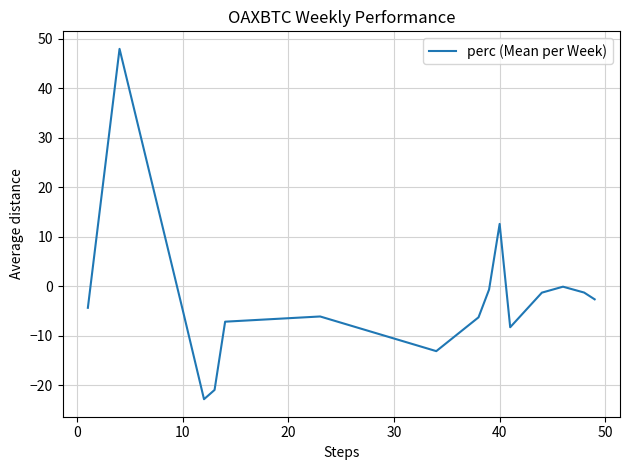

What is the maximum value shown in the chart?

47.9